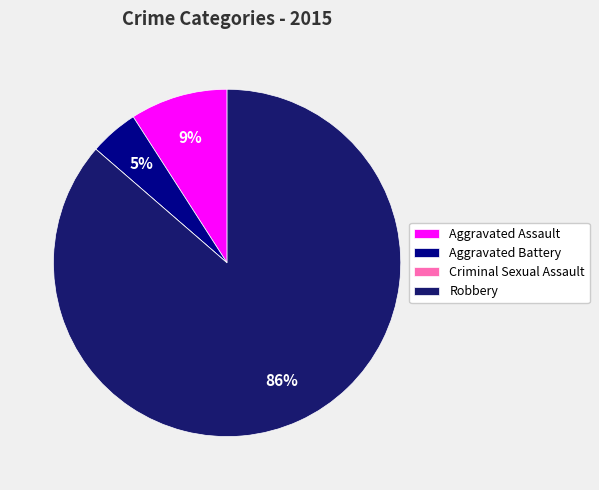

To the nearest percent, what is the average slice percentage?

25%